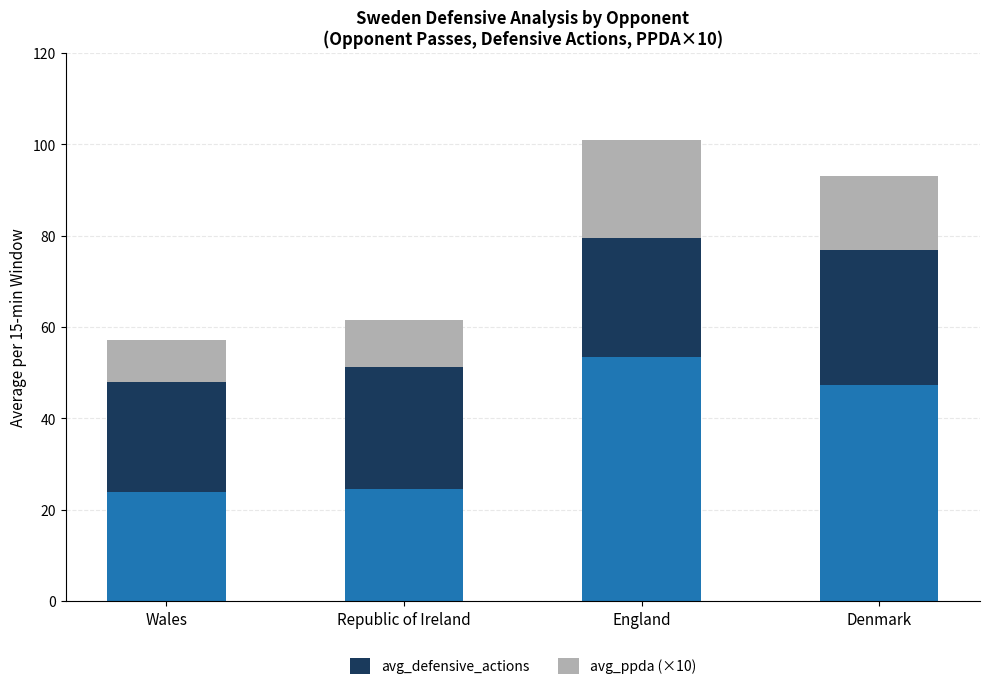

What is the total value across all series at Wales?

57.2